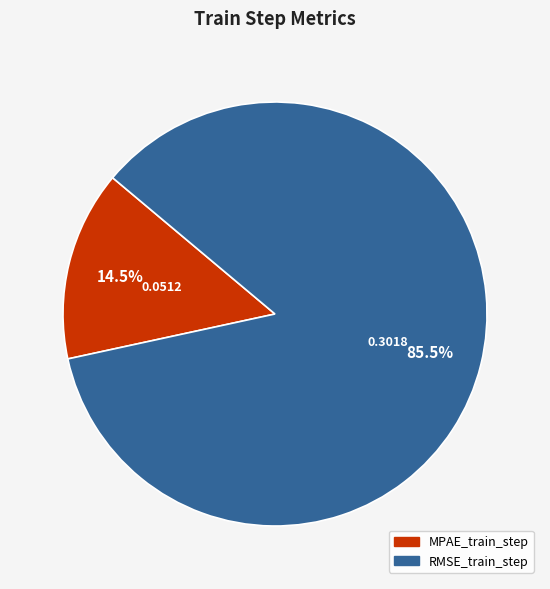

How many segments does this pie chart have?

2